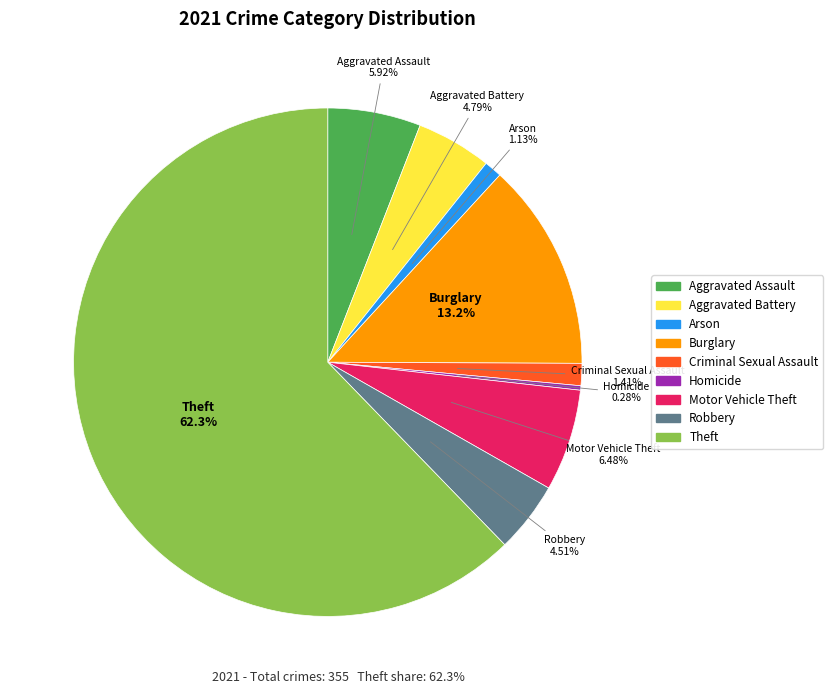

How many slices are in this pie chart?

9